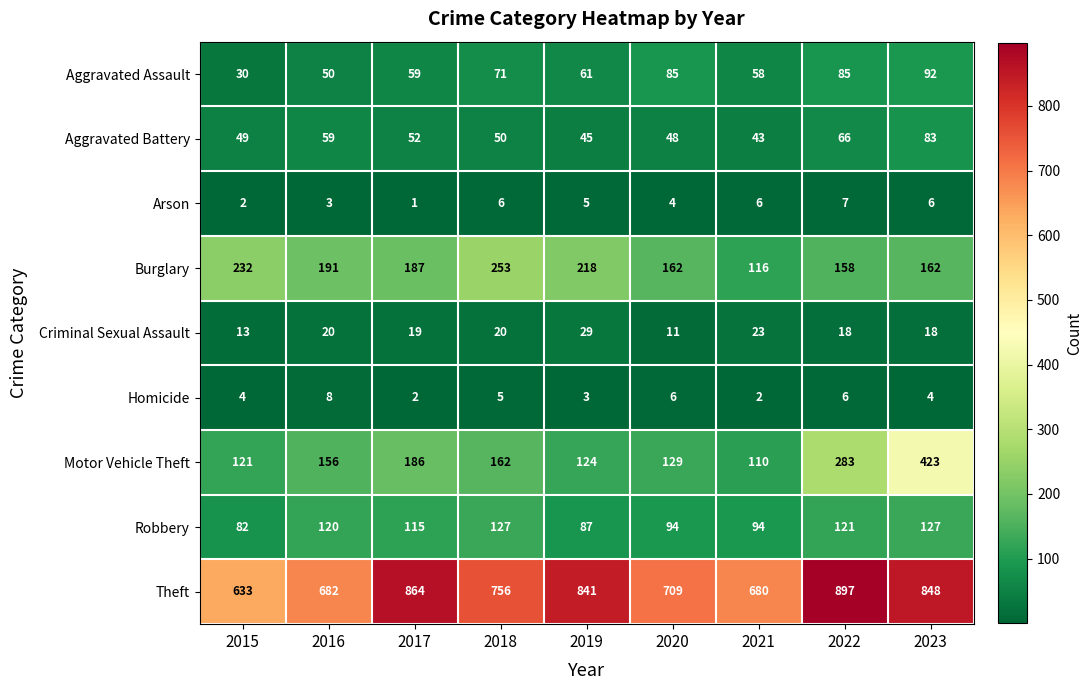

What is the approximate value of Aggravated Battery at 2023?

83